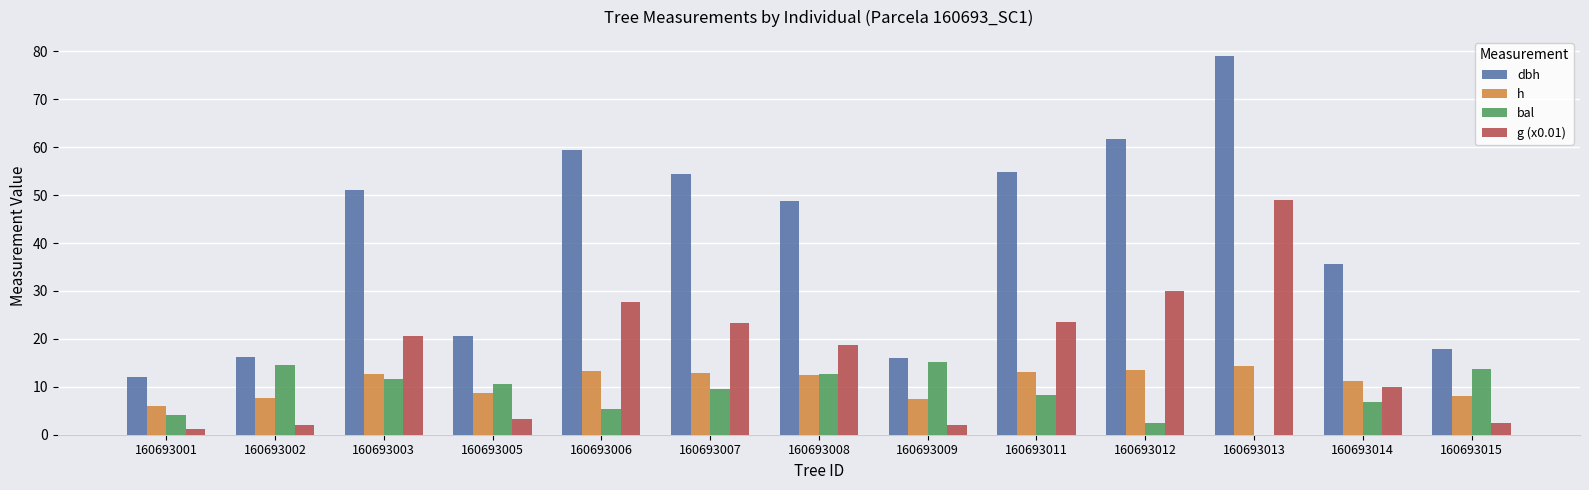

Count the number of data series in this chart.

4